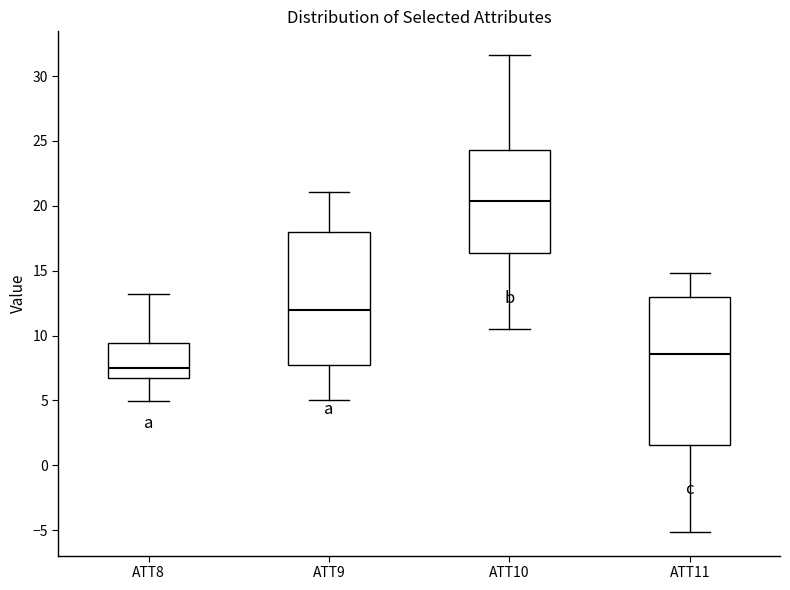

Which box is the tallest, from its lower edge to its upper edge?

ATT11